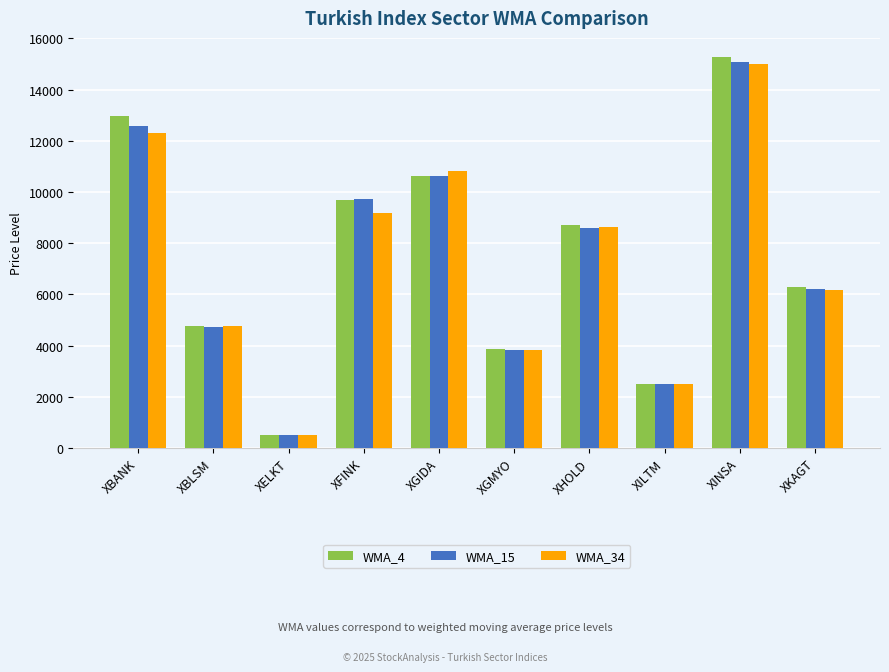

The value of WMA_15 at XINSA is 23110.6. True or false?

False